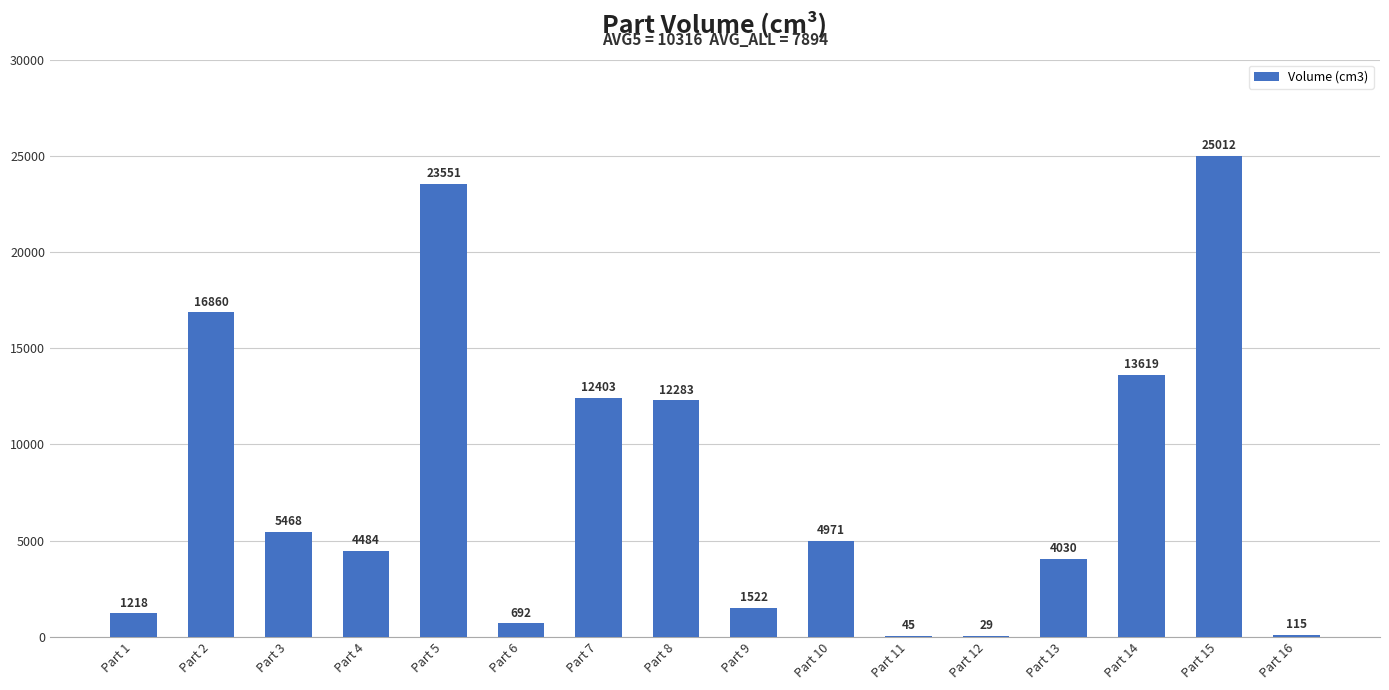

At which label is the value closest to 12520?

Part 7